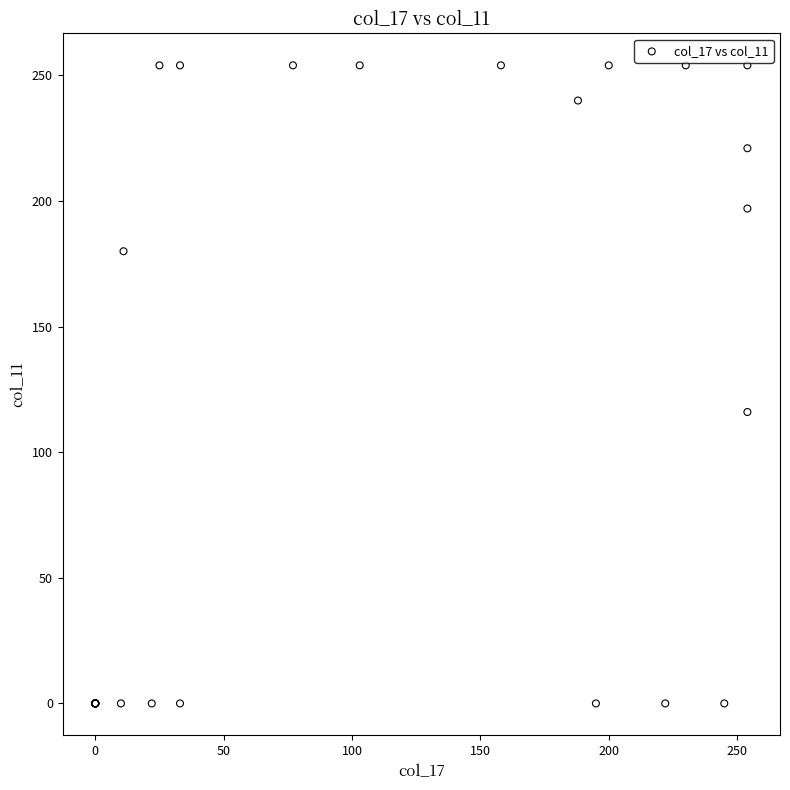

What Y value in the scatter plot is closest to 127?

116